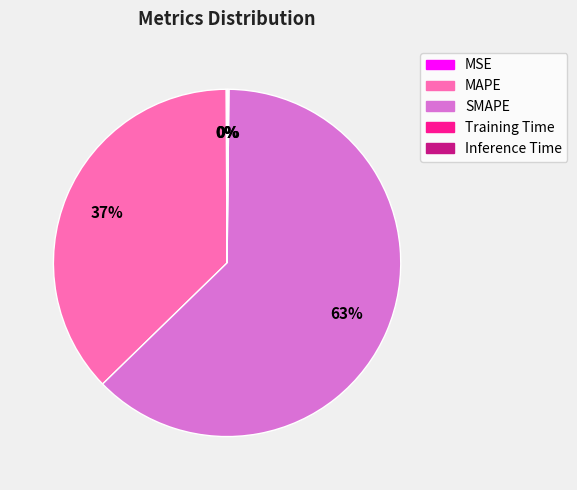

Is there a majority slice in this chart?

Yes